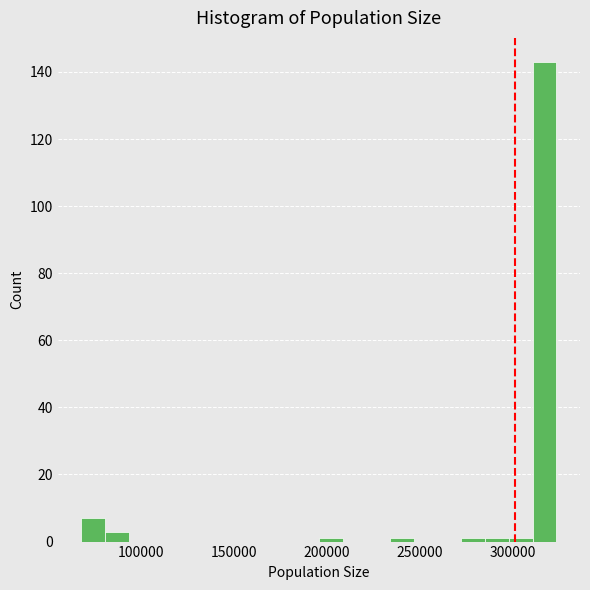

Around what value on the x-axis is the tallest bar? Give the approximate position of its centre, as read against the axis.

315000